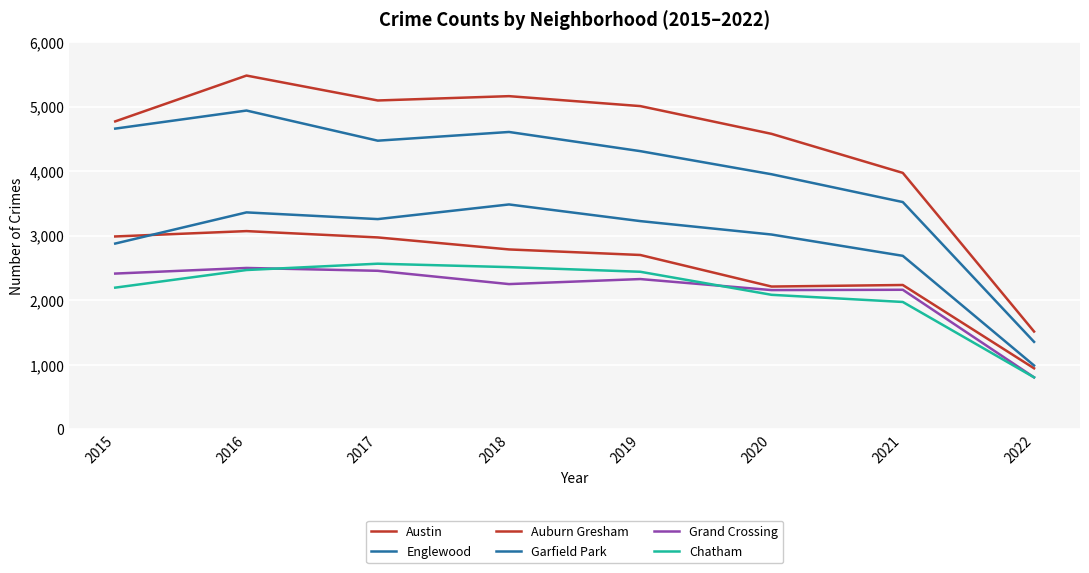

Is this an area chart (filled region under the line)?

No